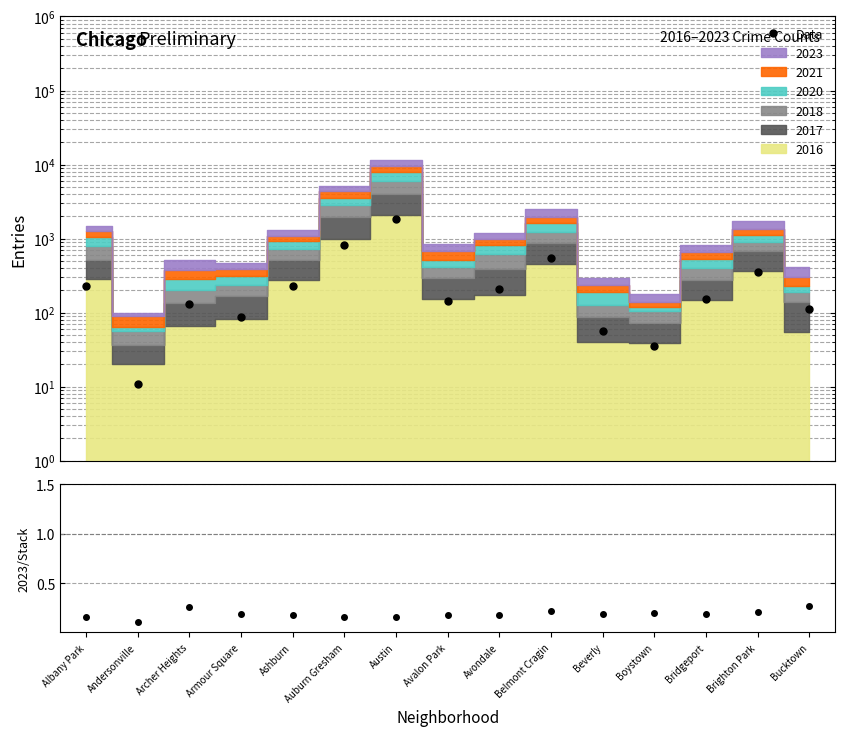

What is the greatest value displayed?

1853.0